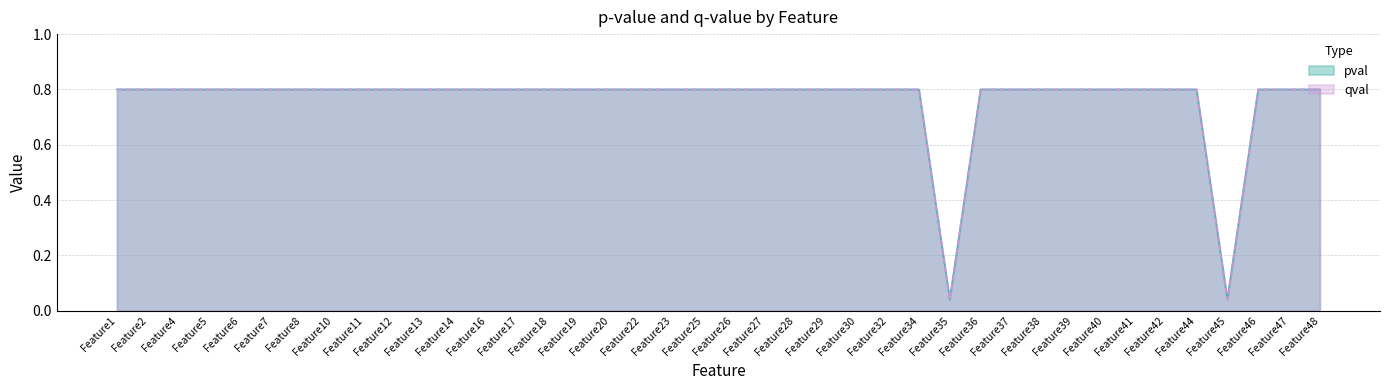

True or false: qval has more than 2 interior local peaks.

False